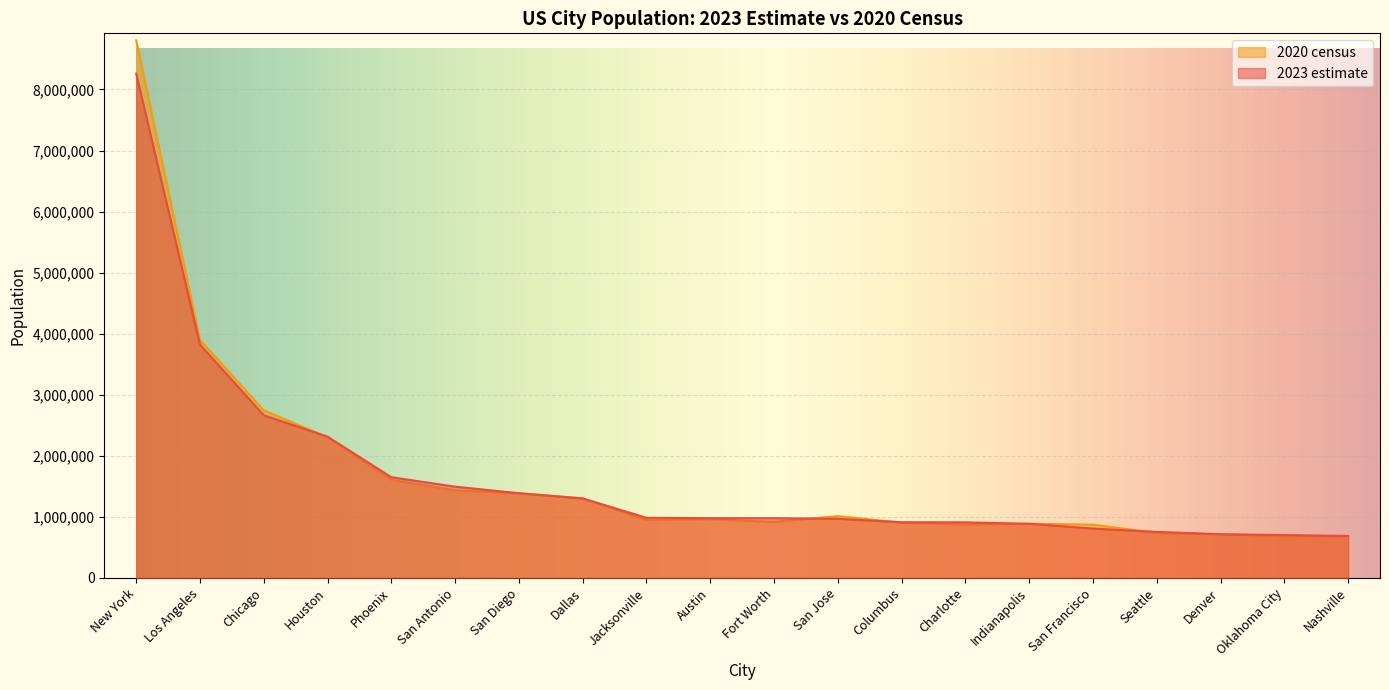

List the labels in order of 2020 census value, smallest first.

Oklahoma City, Nashville, Denver, Seattle, San Francisco, Charlotte, Indianapolis, Columbus, Fort Worth, Jacksonville, Austin, San Jose, Dallas, San Diego, San Antonio, Phoenix, Houston, Chicago, Los Angeles, New York